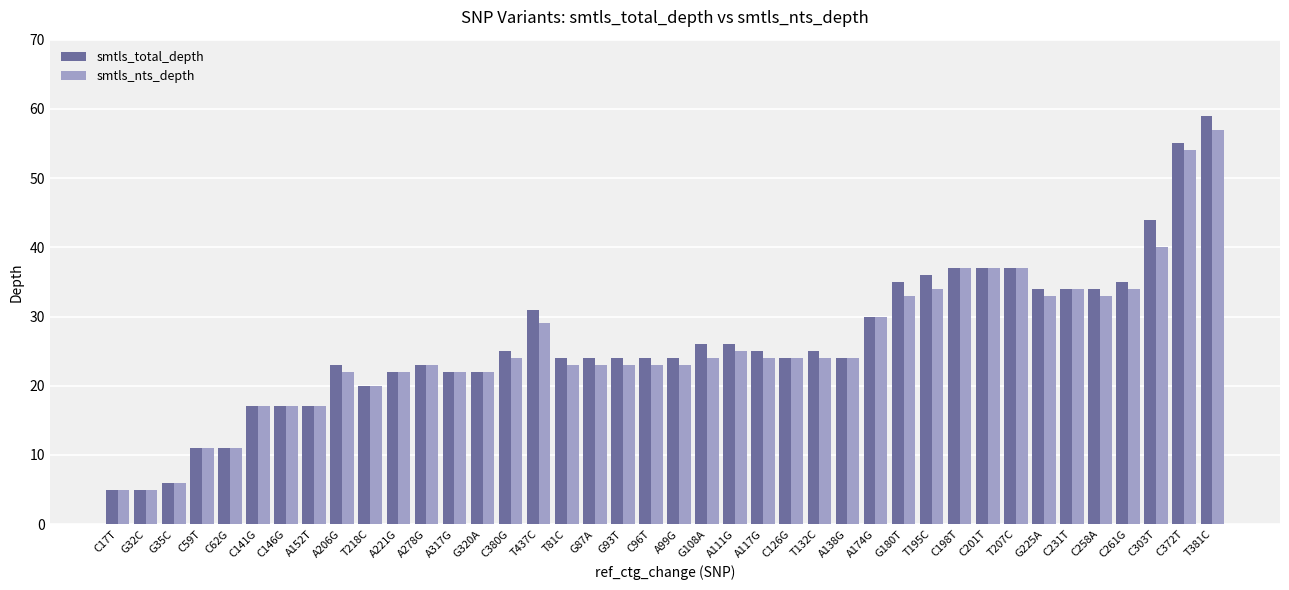

What is the smallest value displayed?

5